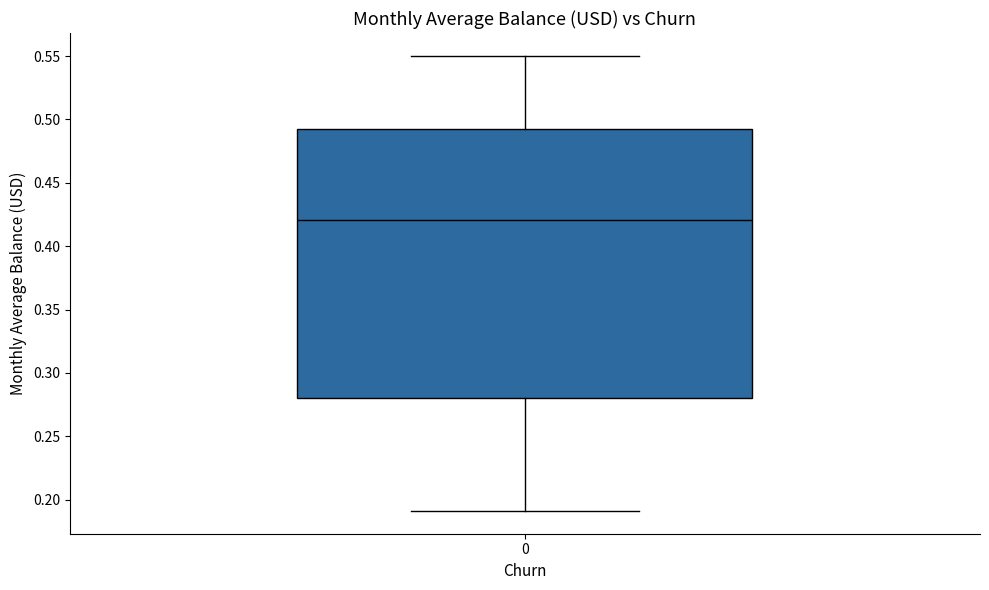

Where is the upper edge of the box at x = 0 on the y-axis? The values are not printed on the chart, so give them approximately, as read against the axis.

0.495